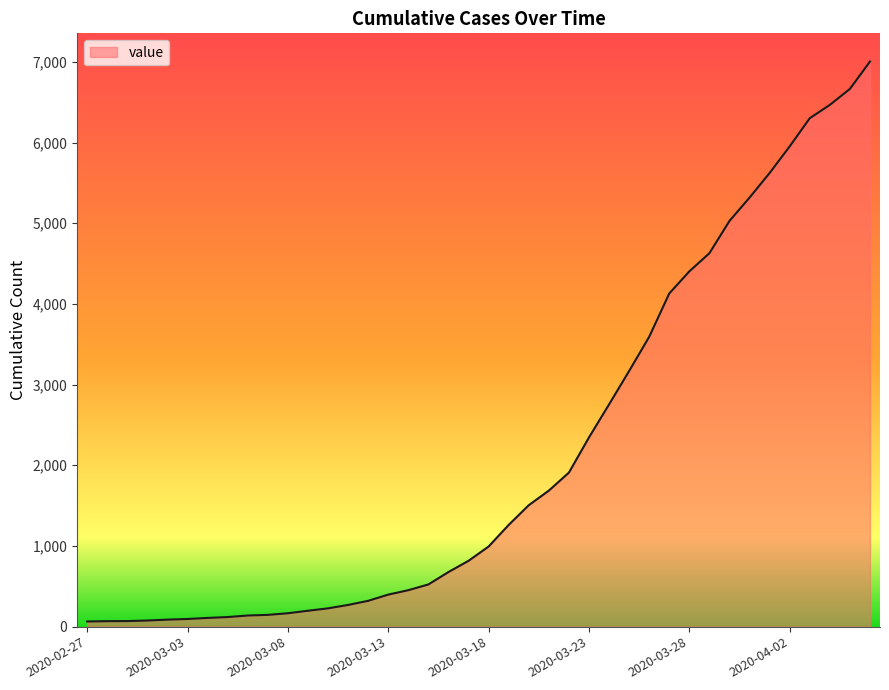

What is the greatest value displayed?

7003